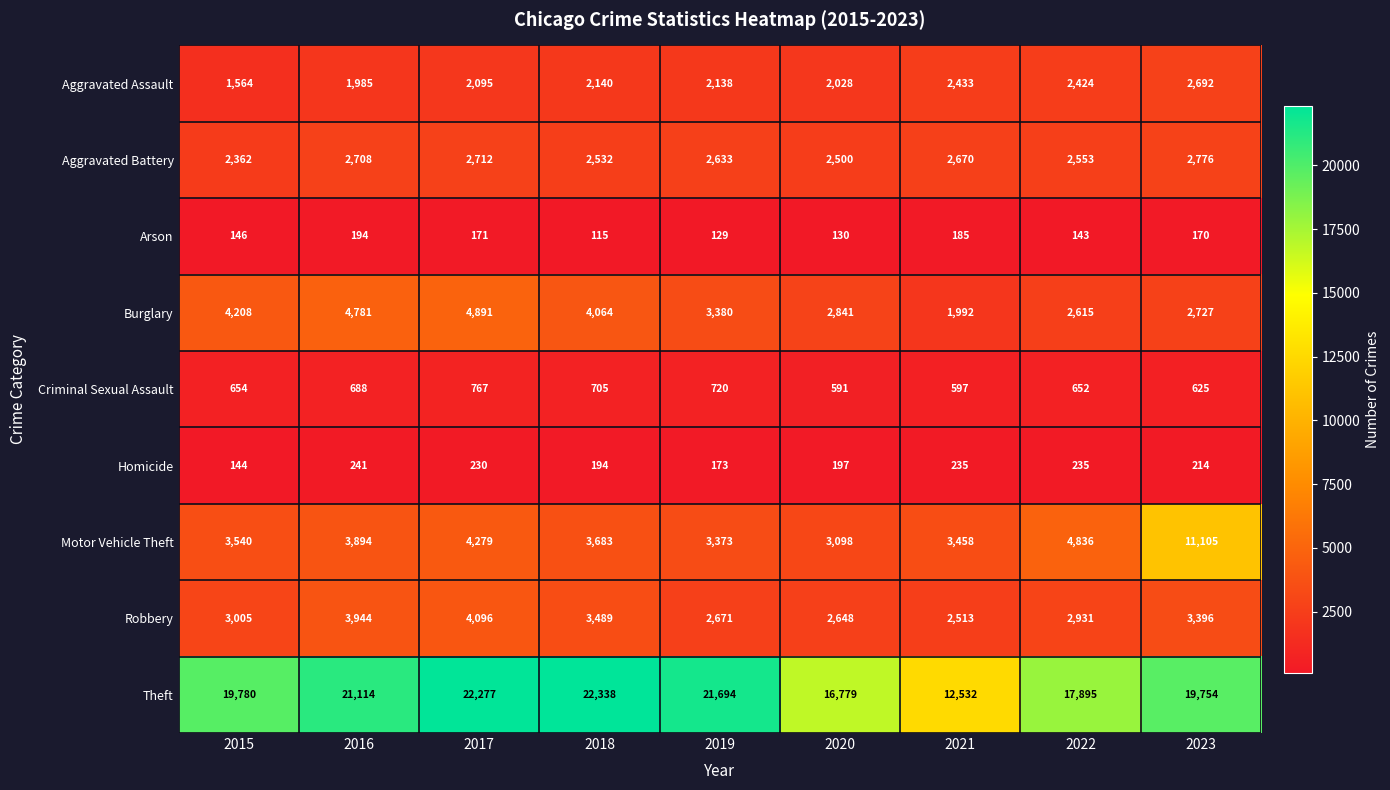

Which label corresponds to the smallest value in the chart?

2018